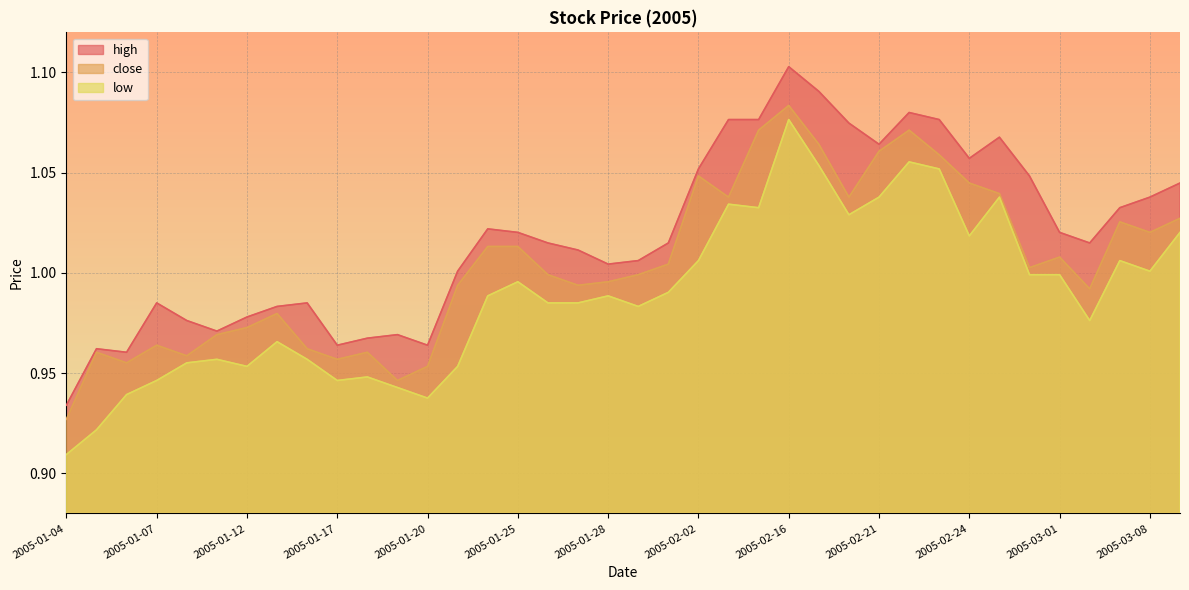

The value of low at 2005-12 is 0.8. True or false?

False